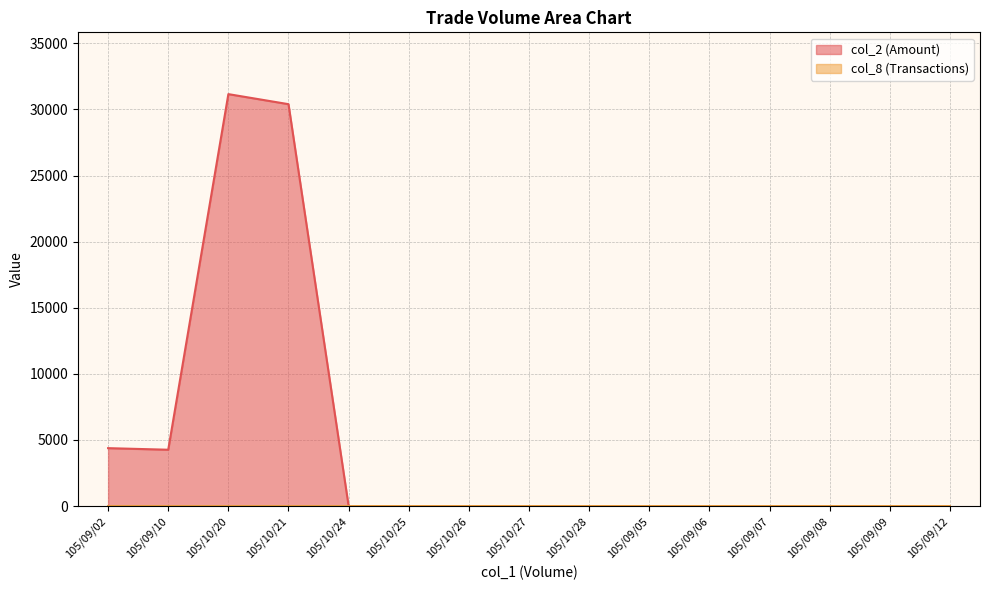

Does the chart have visible grid lines?

Yes